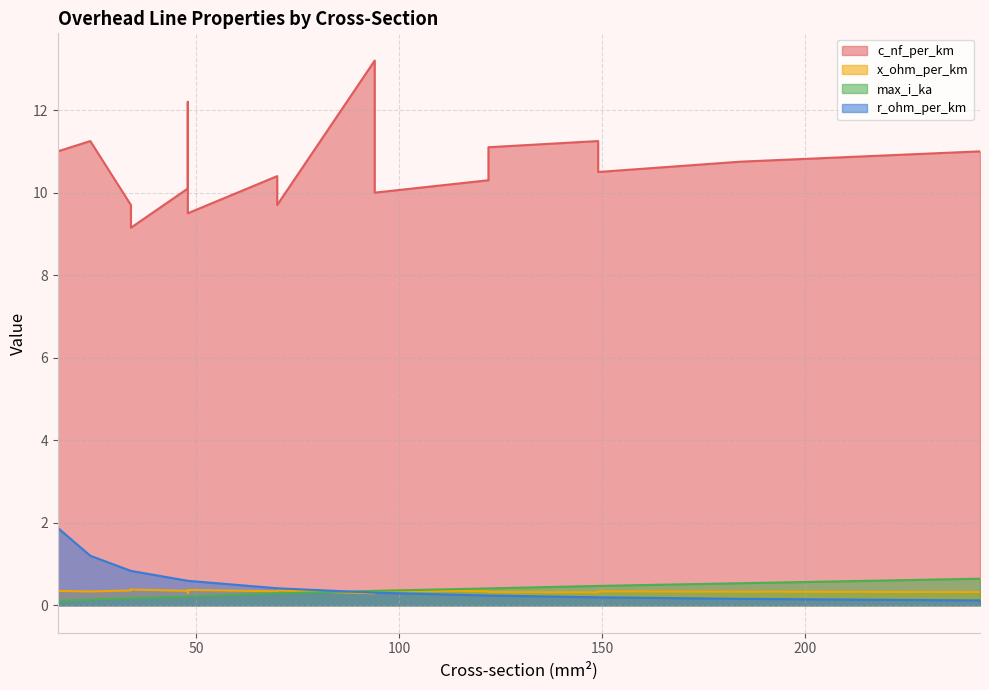

List the labels in order of max_i_ka value, smallest first.

16, 24, 34, 34, 48, 48, 48, 70, 70, 94, 94, 94, 122, 122, 149, 149, 184, 243